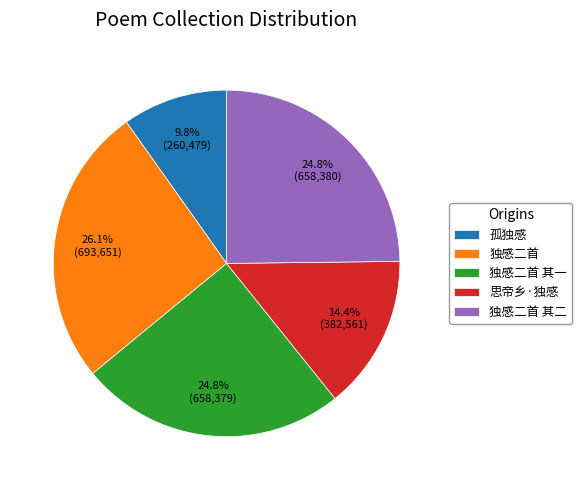

To the nearest percent, what is the combined percentage of 独感二首 其一 and 思帝乡·独感?

39%